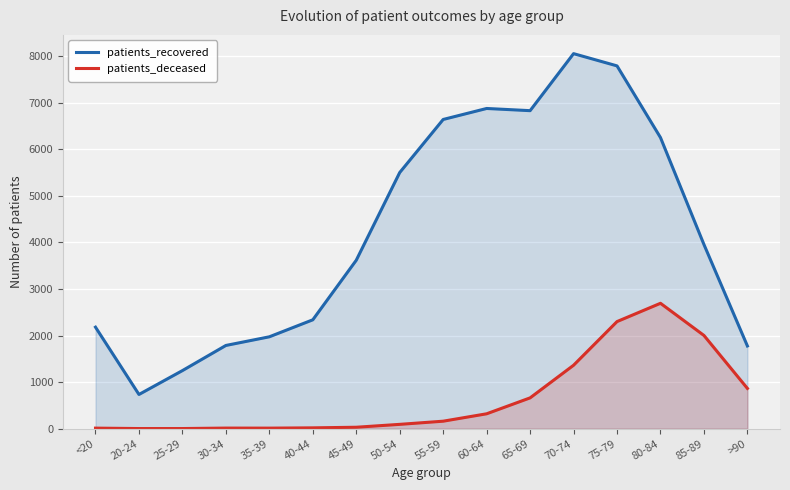

Is it true that patients_deceased equals 27 at 50-54?

False